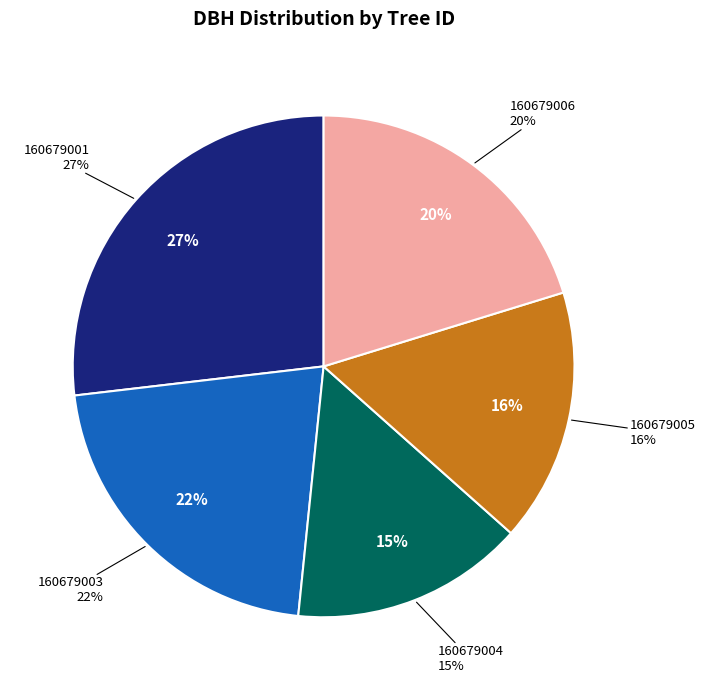

Combined, do 160679001 and 160679006 account for over 50%?

No